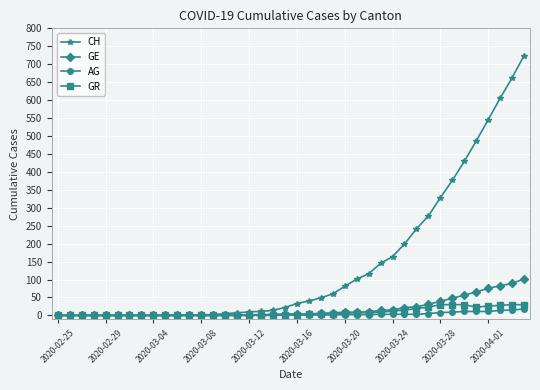

What is the difference between the second highest and minimum values in the GE series?

89